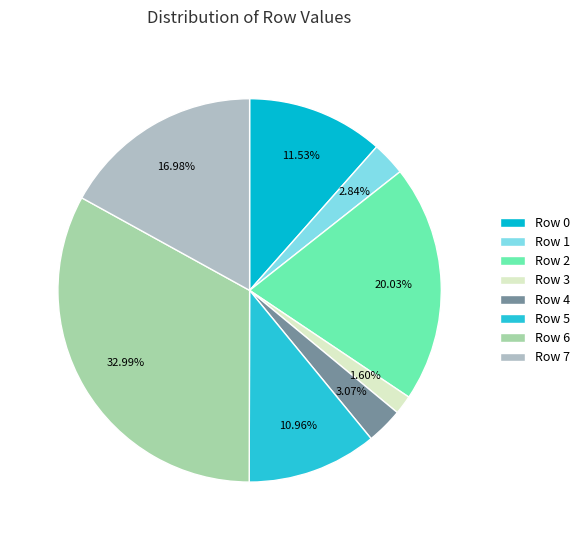

Count the number of slices in the pie.

8